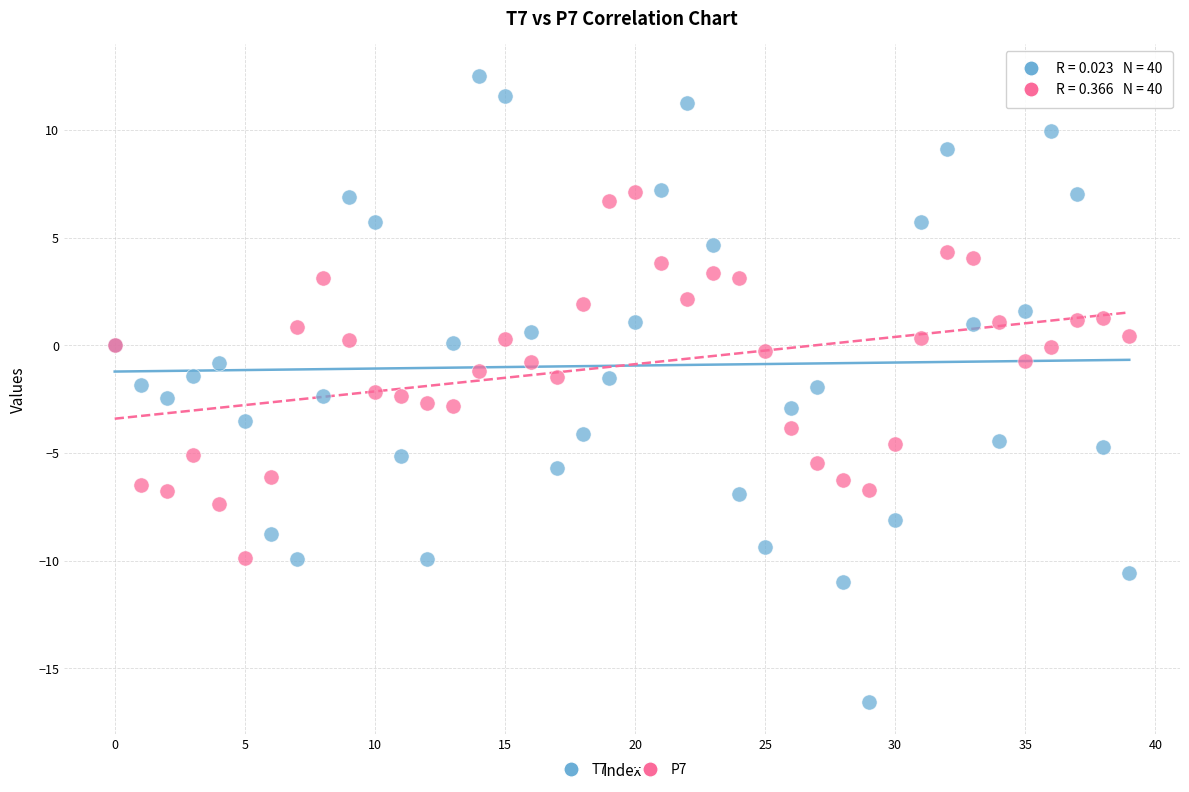

Which series reaches the maximum Y coordinate?

T7